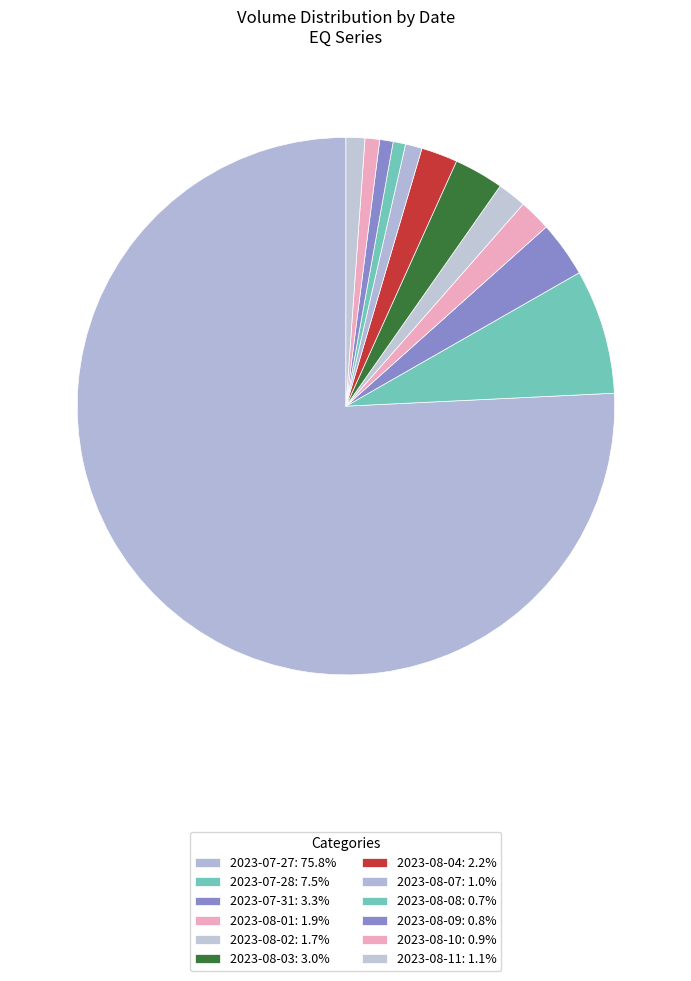

Count the number of slices in the pie.

12